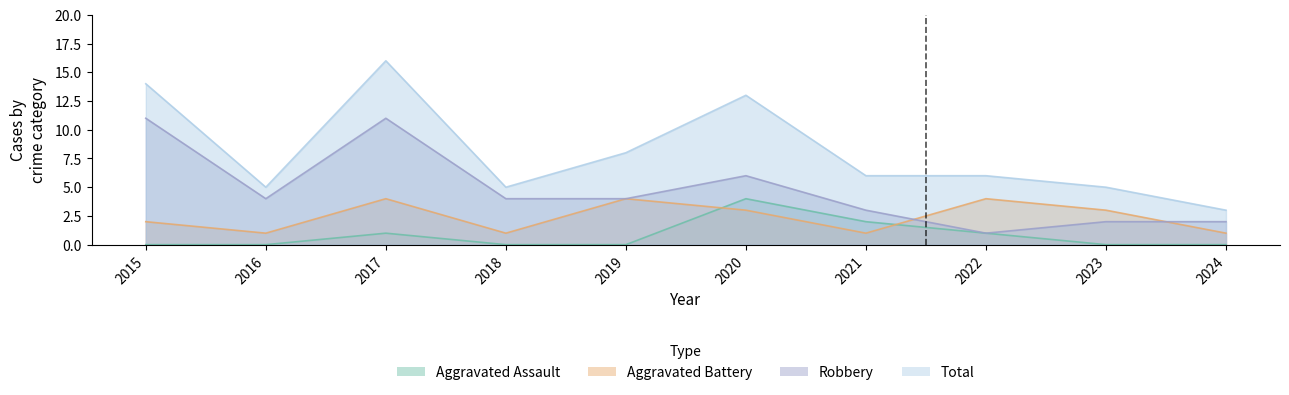

At which label does Total first exceed 6?

2015